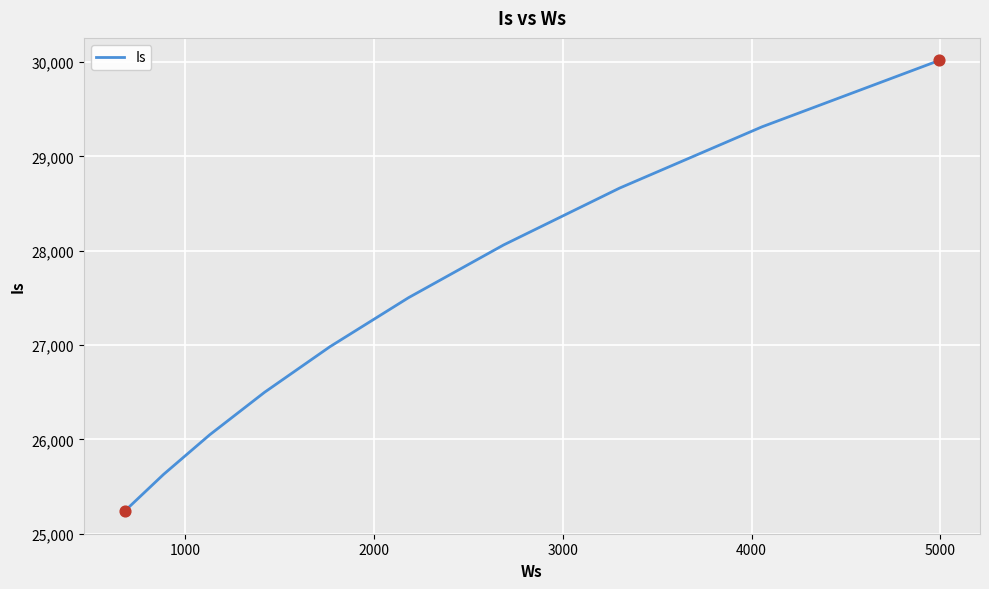

What is the maximum value shown in the chart?

30016.8